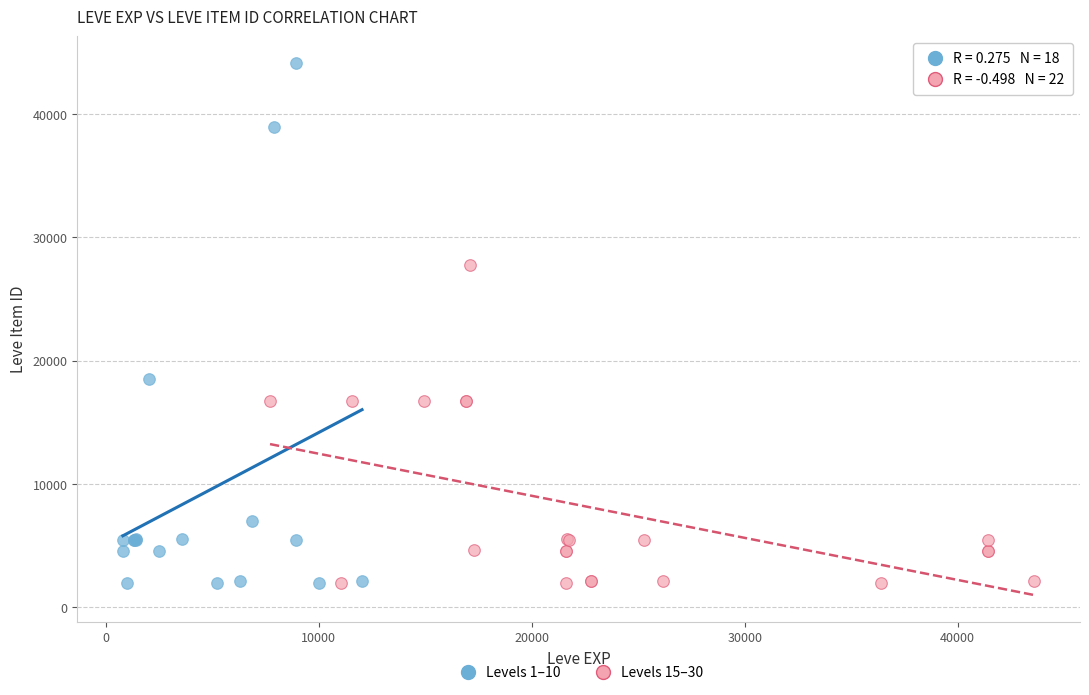

Which series reaches the maximum Y coordinate?

Levels 1–10